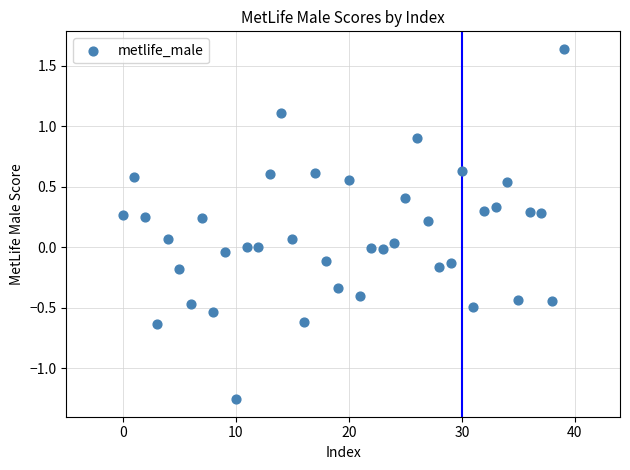

What is the range of Y values (max minus min)?

2.9